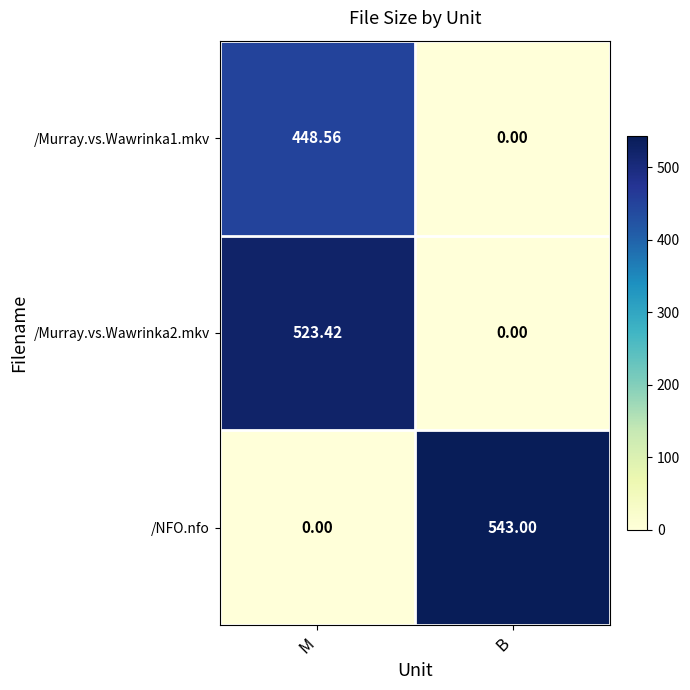

At which label does /NFO.nfo reach its minimum?

M